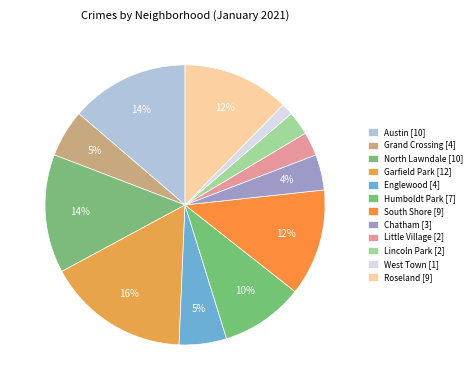

To the nearest percent, what is the difference between the Roseland and North Lawndale slice percentages?

1%